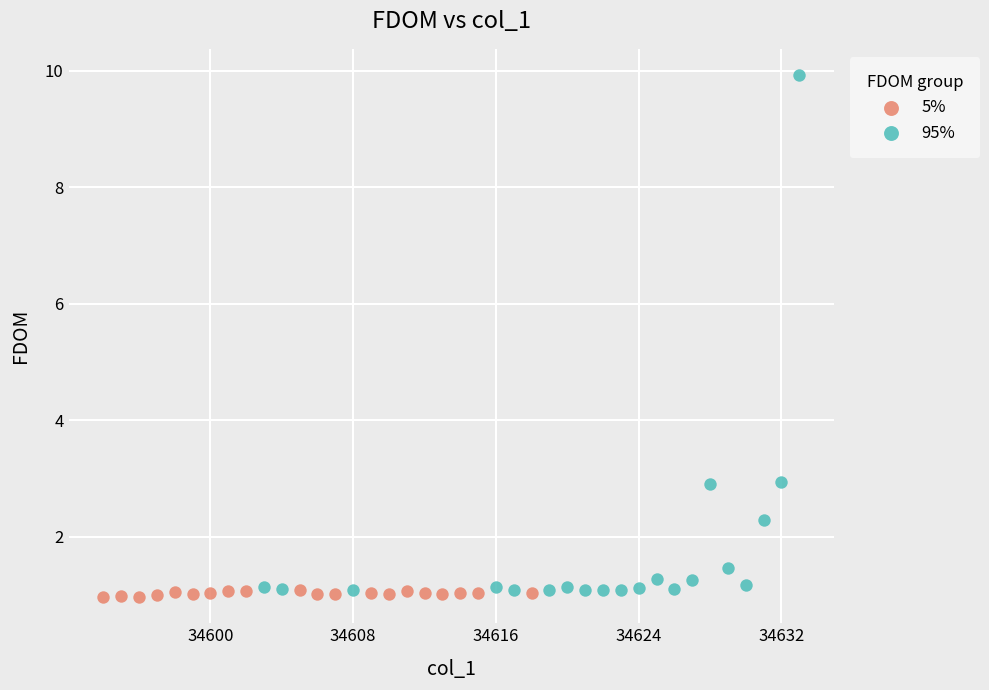

What are all the series names shown in the legend?

5%, 95%